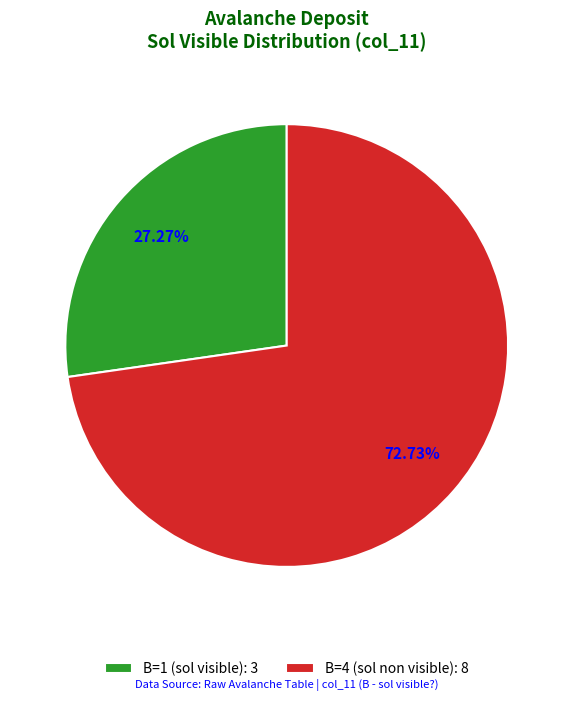

Rank the categories by value from highest to lowest.

B=4 (sol non visible): 8, B=1 (sol visible): 3